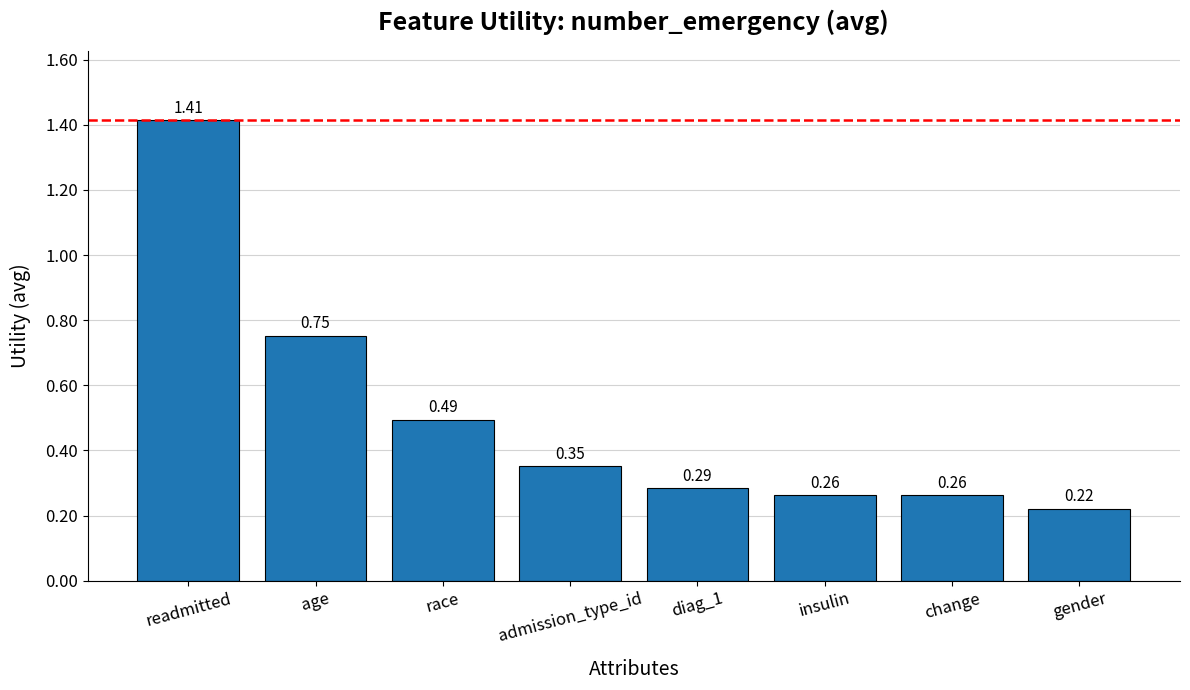

Which label corresponds to the largest value in the chart?

readmitted